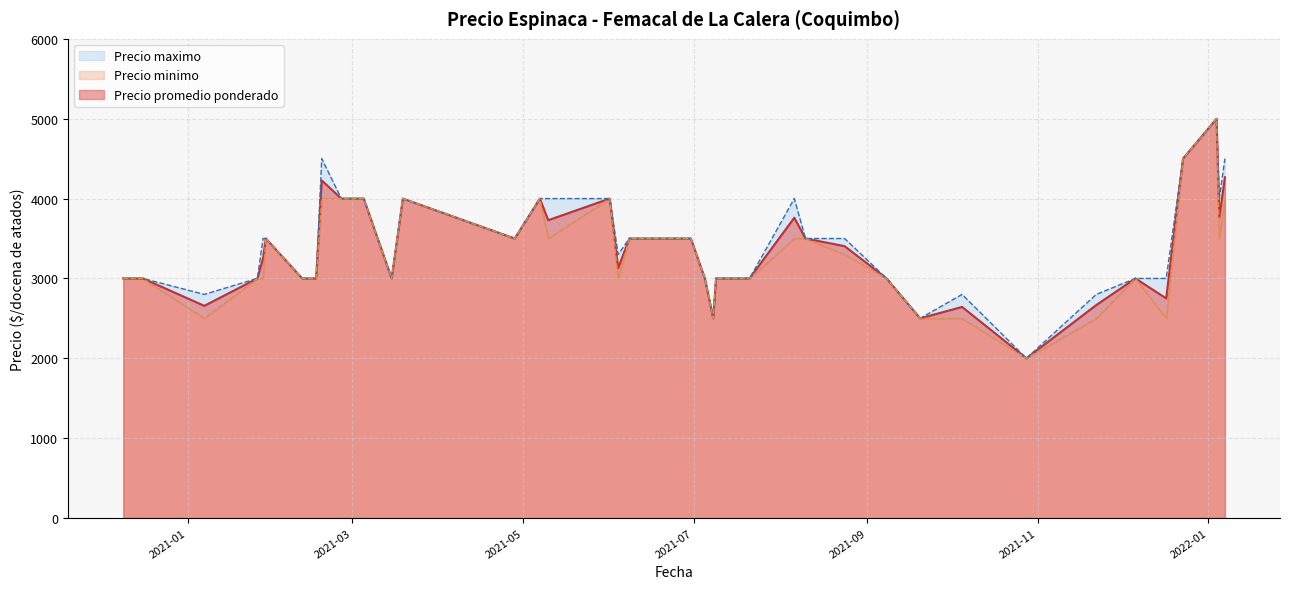

What is the sum of all Precio minimo values?

130800